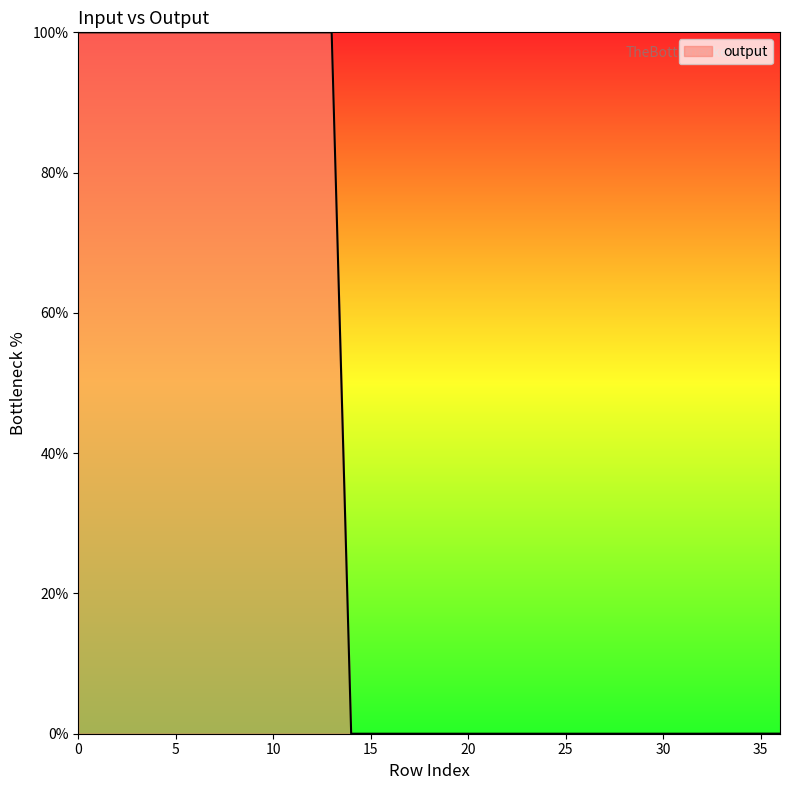

What is the maximum value shown in the chart?

100.0